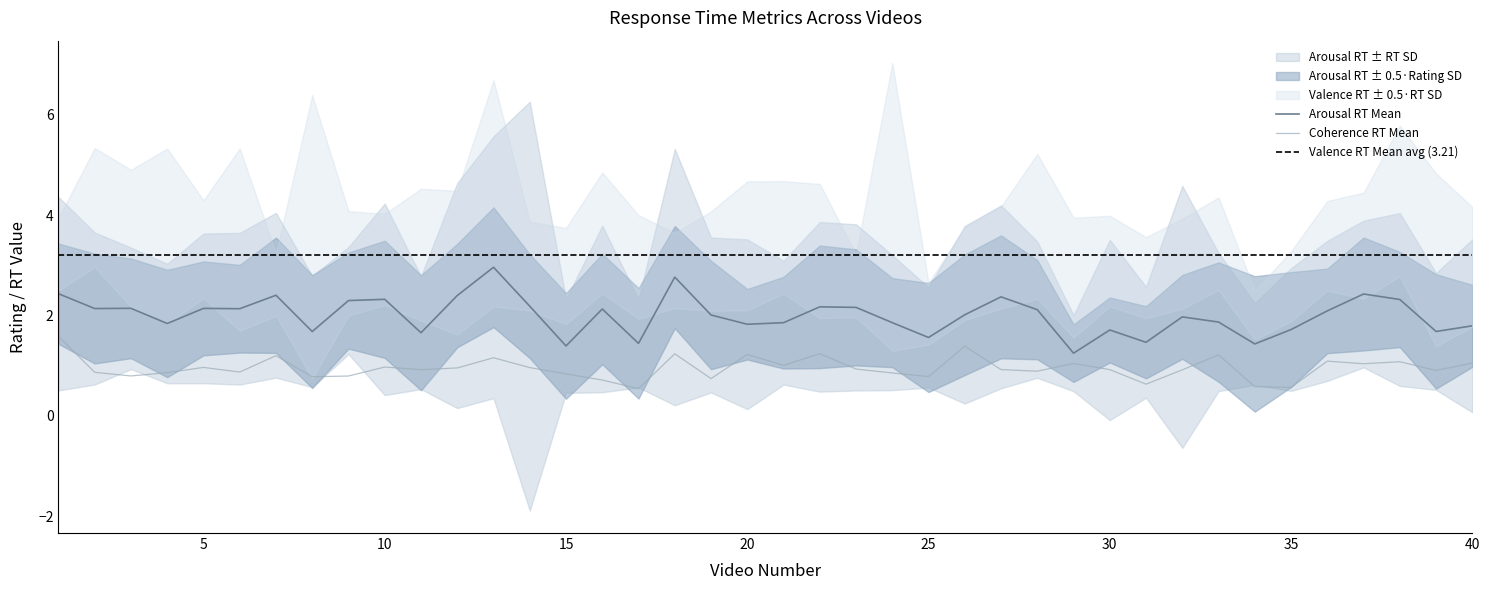

Reading left to right, extract all data points from this chart.

Valence RT Mean: 3.2	4.2	3.5	3.6	3.3	3.5	2.6	3.6	3.0	3.1	3.2	3.1	4.4	3.0	2.8	3.6	3.0	2.9	3.1	3.4	3.6	3.3	2.6	4.2	2.0	2.8	3.2	3.8	2.8	3.1	2.8	3.0	3.4	2.0	2.6	3.4	3.4	4.3	3.1	3.0
Valence RT SD: 1.4	2.4	2.7	3.5	1.9	3.6	1.2	5.7	2.1	1.8	2.6	2.9	4.5	1.8	1.9	2.4	2.1	1.5	2.0	2.6	2.2	2.7	1.3	5.7	1.2	1.9	2.0	2.9	2.4	1.8	1.6	1.8	1.8	1.0	1.4	1.8	2.1	3.0	3.4	2.4
Arousal RT Mean: 2.4	2.1	2.1	1.8	2.1	2.1	2.4	1.7	2.3	2.3	1.7	2.4	3.0	2.2	1.4	2.1	1.4	2.8	2.0	1.8	1.9	2.2	2.2	1.9	1.6	2.0	2.4	2.1	1.2	1.7	1.5	2.0	1.9	1.4	1.7	2.1	2.4	2.3	1.7	1.8
Arousal Rating SD: 2.0	2.2	2.0	2.1	1.9	1.8	2.3	2.3	1.9	2.3	2.3	2.1	2.4	2.1	2.1	2.2	2.2	2.0	2.2	1.4	1.8	2.4	2.3	1.8	2.2	2.4	2.5	2.0	1.1	1.3	1.4	1.7	2.4	2.7	2.3	1.7	2.3	1.9	2.3	1.6
Arousal RT SD: 1.9	1.5	1.2	1.2	1.5	1.5	1.6	1.1	1.1	1.9	1.1	2.2	2.6	4.1	0.9	1.7	0.9	2.6	1.5	1.7	1.2	1.7	1.7	1.3	1.0	1.8	1.8	1.4	0.8	1.8	1.1	2.6	1.4	0.8	1.2	1.4	1.5	1.7	1.2	1.7
Coherence RT Mean: 1.6	0.9	0.8	0.9	1.0	0.9	1.2	0.8	0.8	1.0	0.9	1.0	1.2	1.0	0.8	0.7	0.5	1.2	0.7	1.2	1.0	1.2	0.9	0.9	0.8	1.4	0.9	0.9	1.0	0.9	0.6	0.9	1.2	0.6	0.6	1.1	1.0	1.1	0.9	1.1